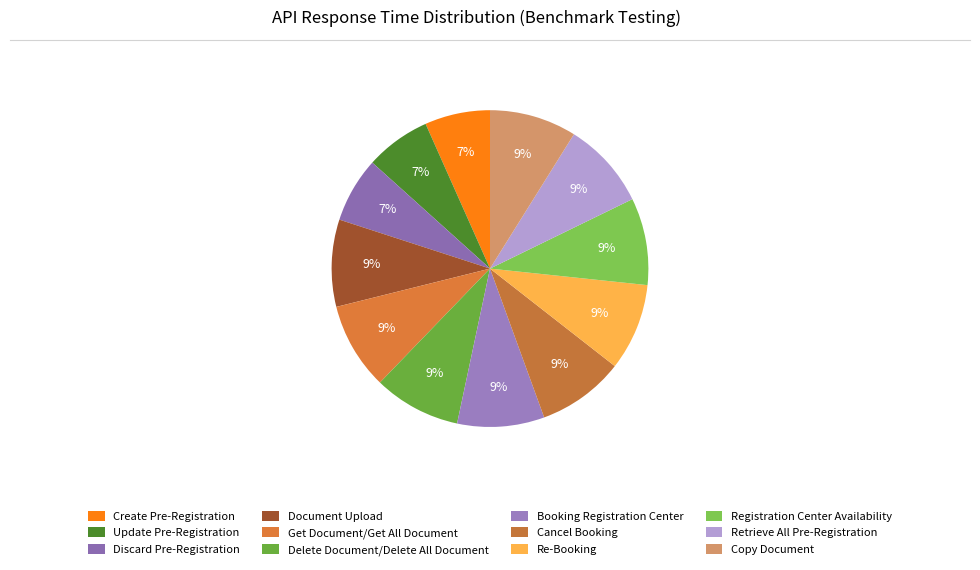

To the nearest percent, what is the average slice percentage?

8%